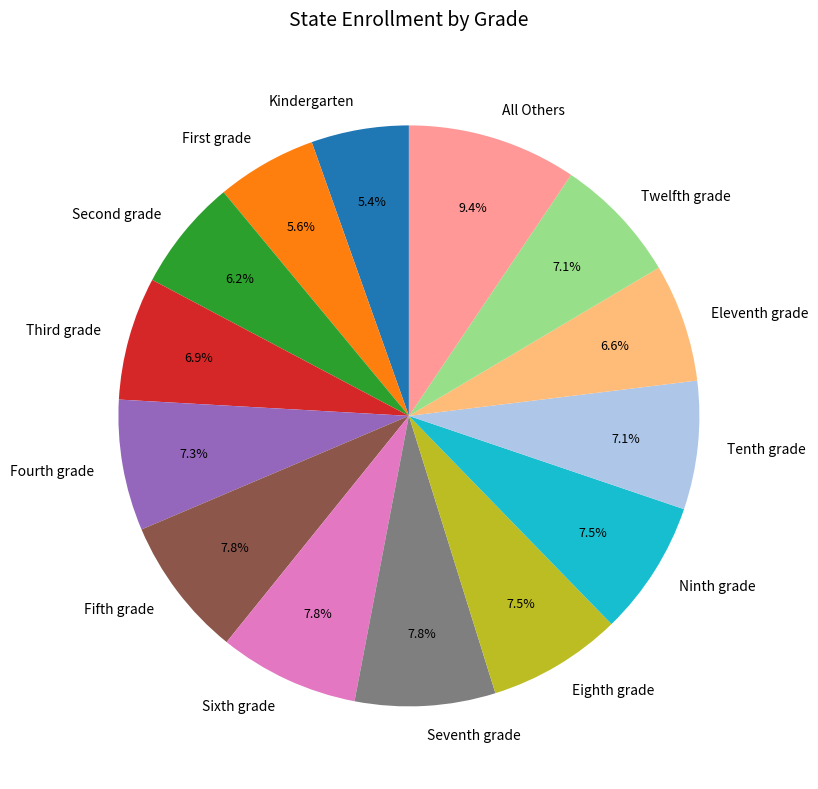

Which category has the biggest portion of the pie?

All Others